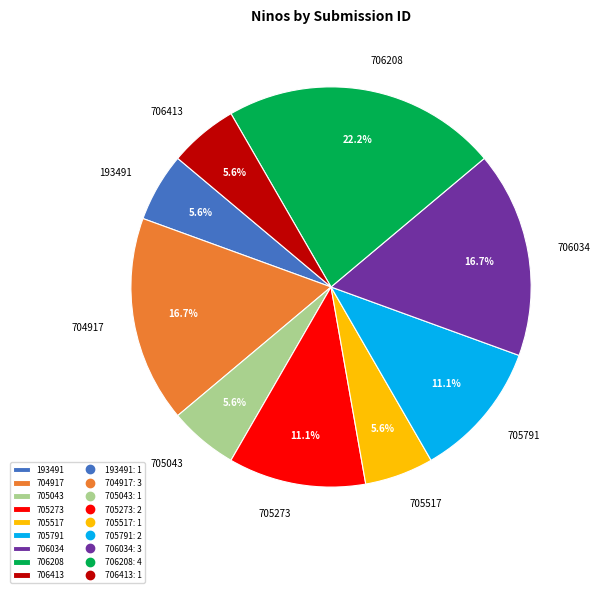

What is the ratio of the value at 705517 to the value at 705043?

1.0